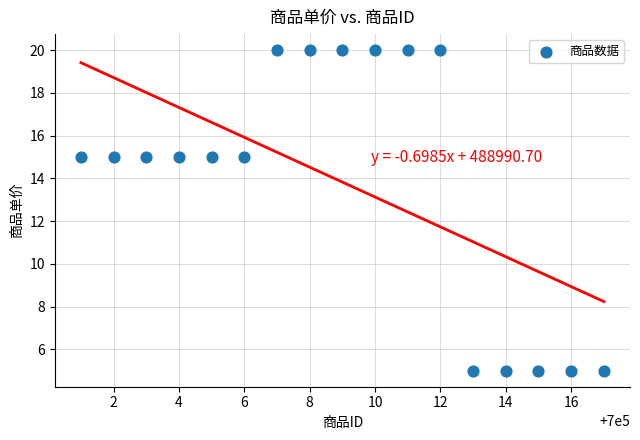

What is the range of X values (max minus min)?

16